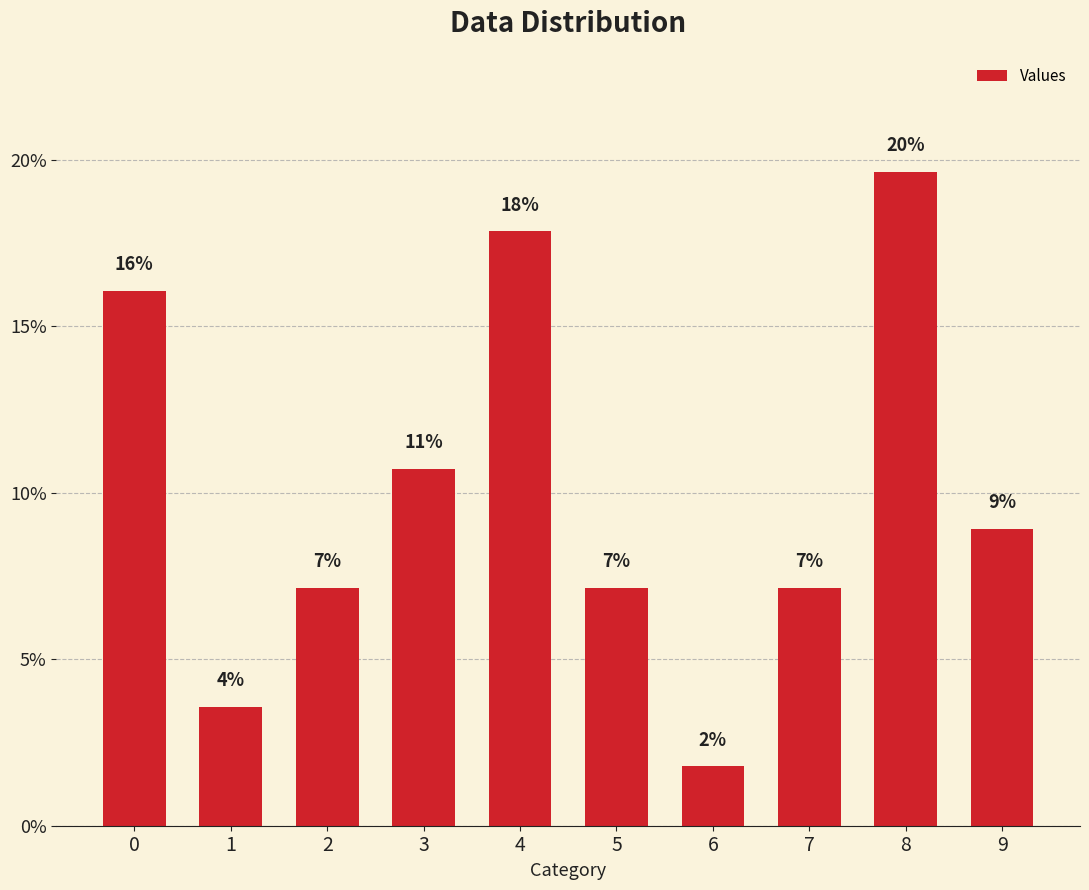

Does the chart contain any negative values?

No